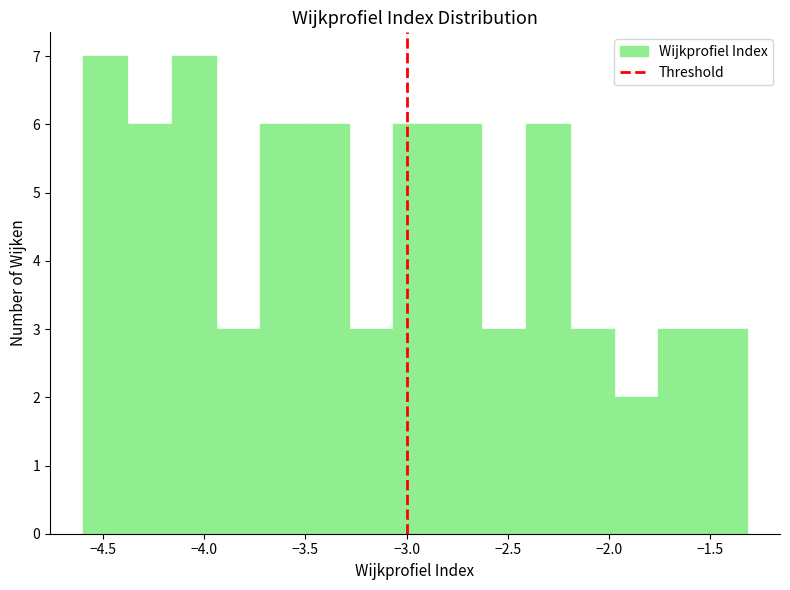

Reading left to right, list every bar in this chart as the range it spans on the x-axis followed by its height. Neither the bar edges nor the heights are printed on the chart, so give them approximately, as read against the axes.

-4.60 to -4.40: 7
-4.40 to -4.15: 6
-4.15 to -3.95: 7
-3.95 to -3.70: 3
-3.70 to -3.50: 6
-3.50 to -3.30: 6
-3.30 to -3.05: 3
-3.05 to -2.85: 6
-2.85 to -2.65: 6
-2.65 to -2.40: 3
-2.40 to -2.20: 6
-2.20 to -1.95: 3
-1.95 to -1.75: 2
-1.75 to -1.55: 3
-1.55 to -1.30: 3